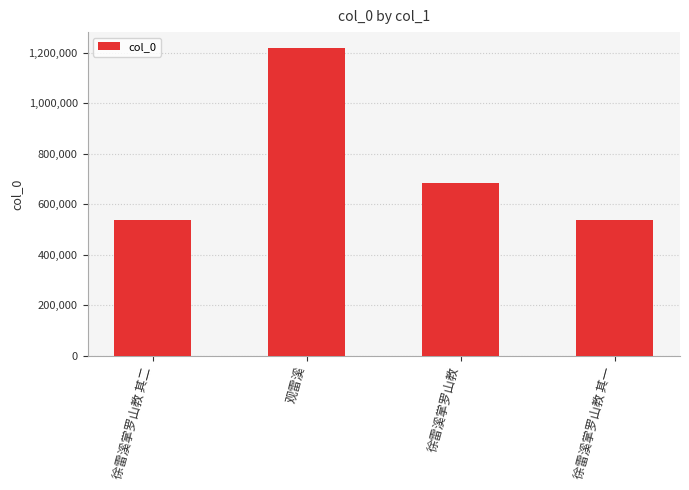

What is the label of the 3rd bar from the right?

观雷溪